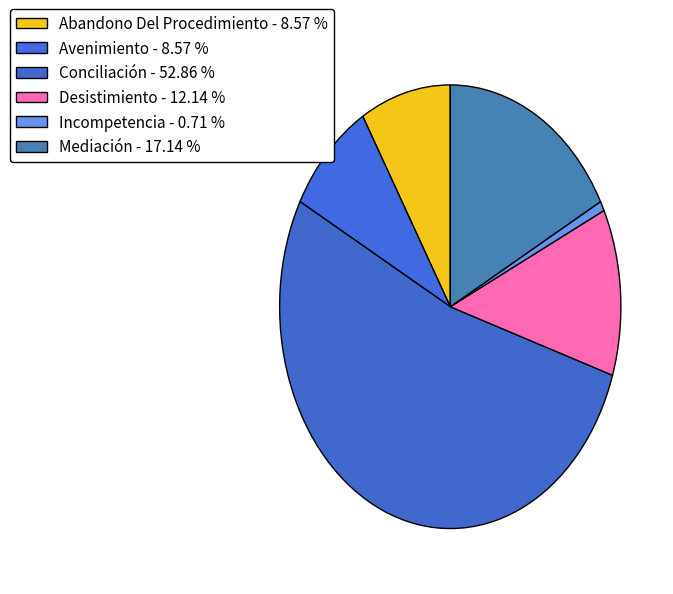

Count the number of slices in the pie.

6